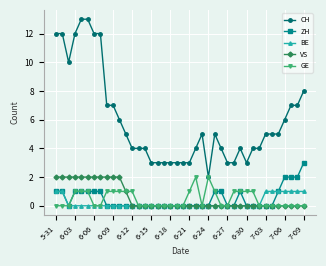

Which series has the largest range (max minus min)?

CH